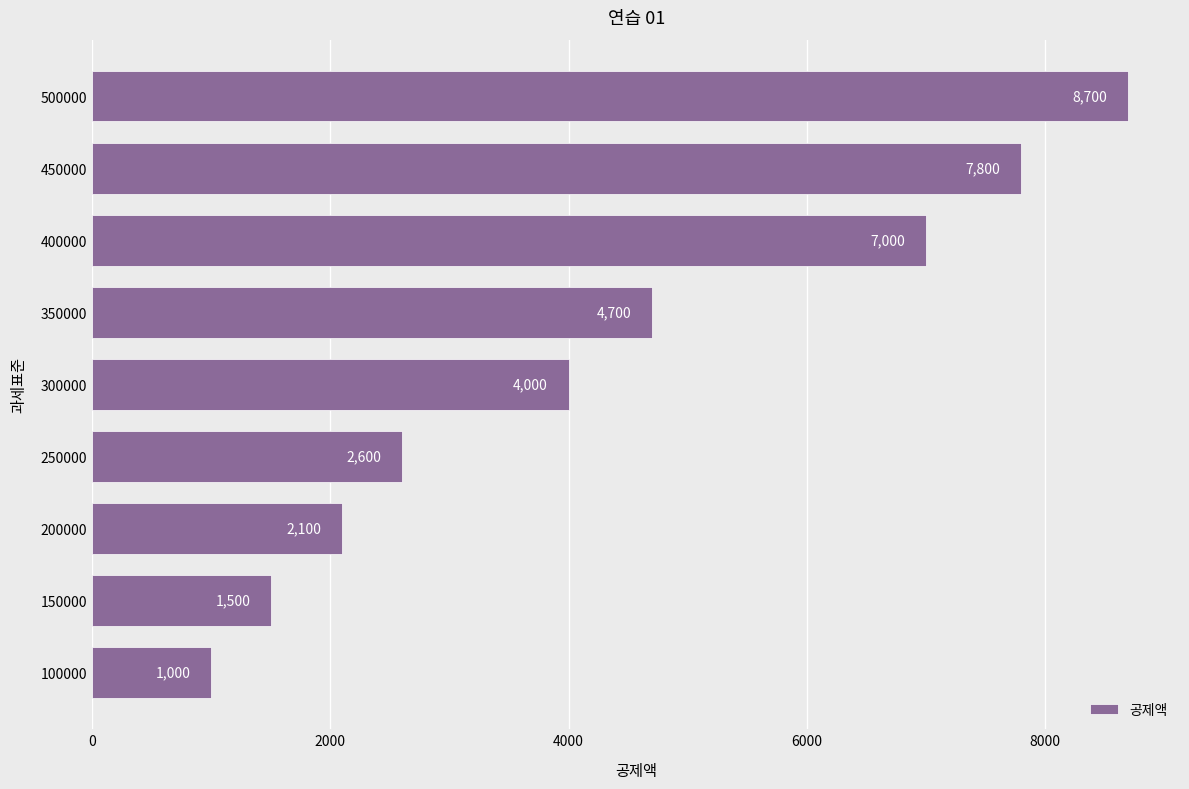

List the labels in order of value, smallest first.

100000, 150000, 200000, 250000, 300000, 350000, 400000, 450000, 500000